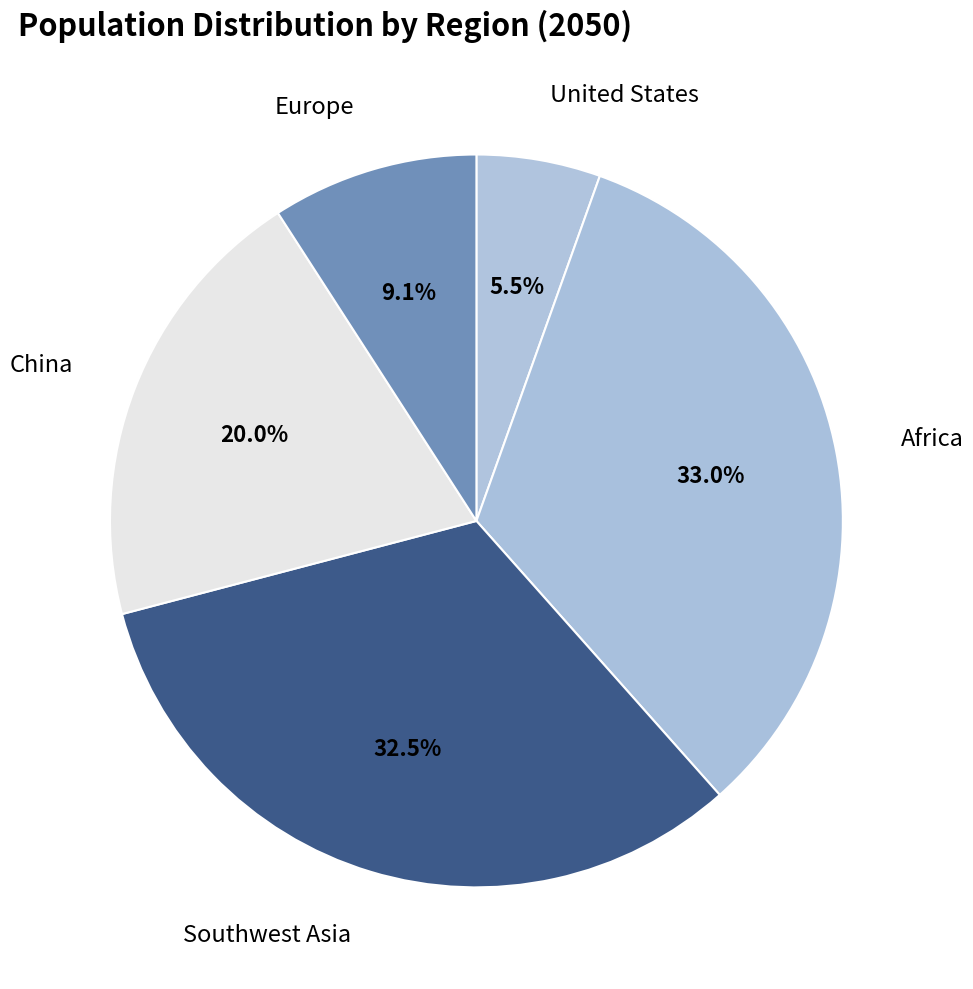

Count the number of slices in the pie.

5